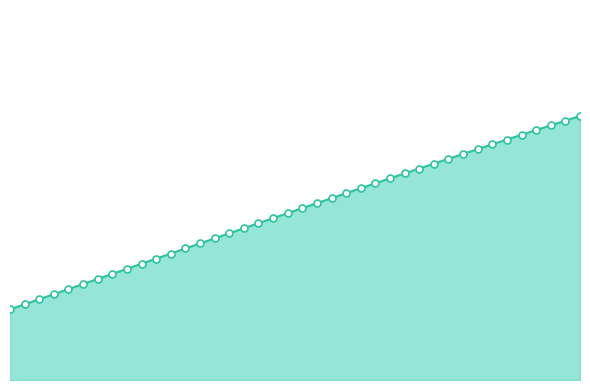

At how many categories does at least one series exceed -1?

34